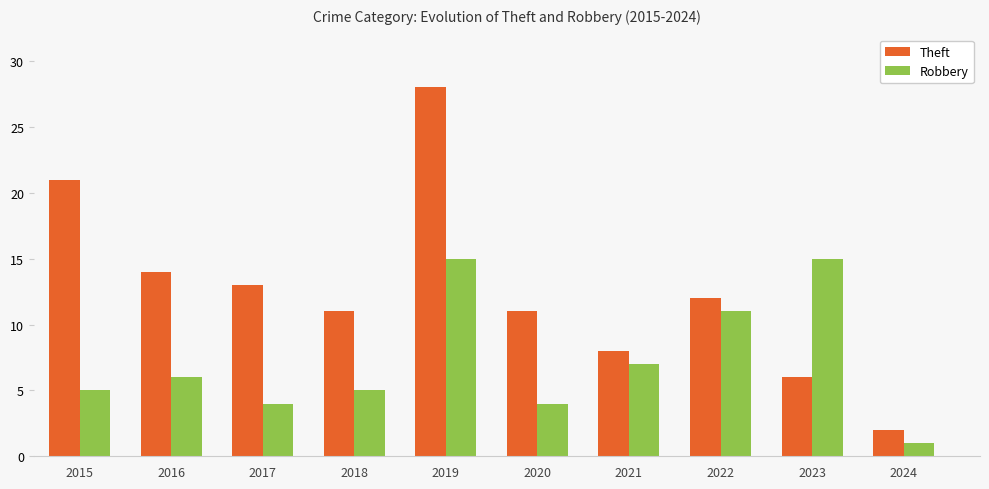

Rank the series at 2016 from lowest to highest value.

Robbery, Theft